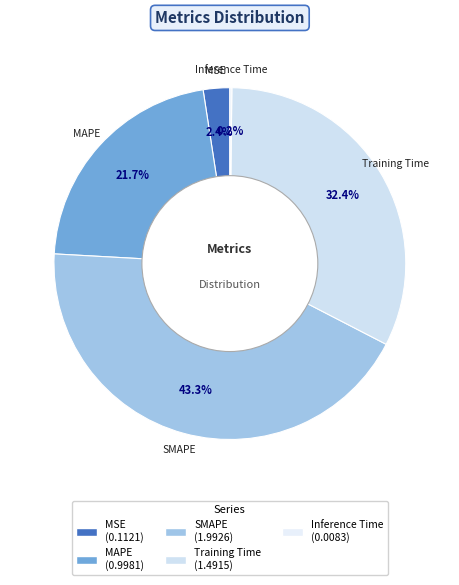

Which slice is the largest?

SMAPE